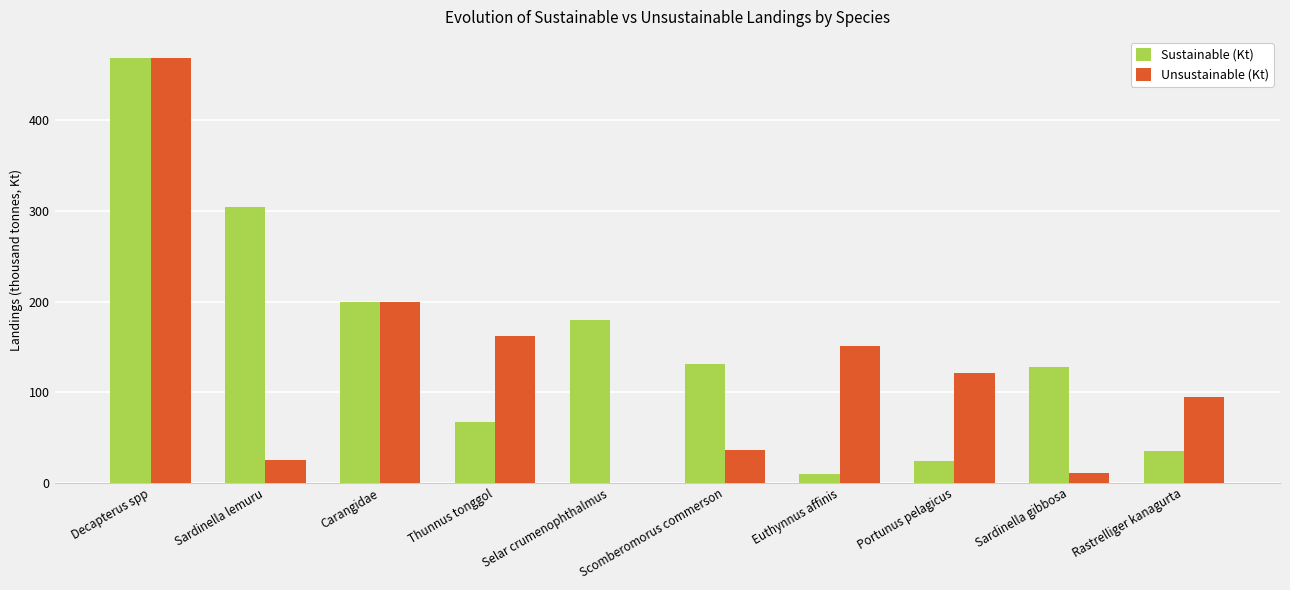

What is the difference between the Sustainable (Kt) values at Decapterus spp and Sardinella gibbosa?

340.7